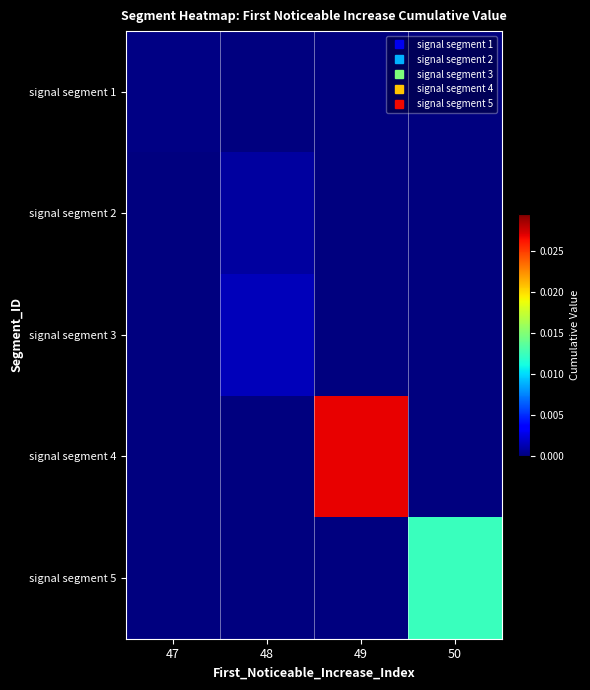

How many series are shown in this chart?

5